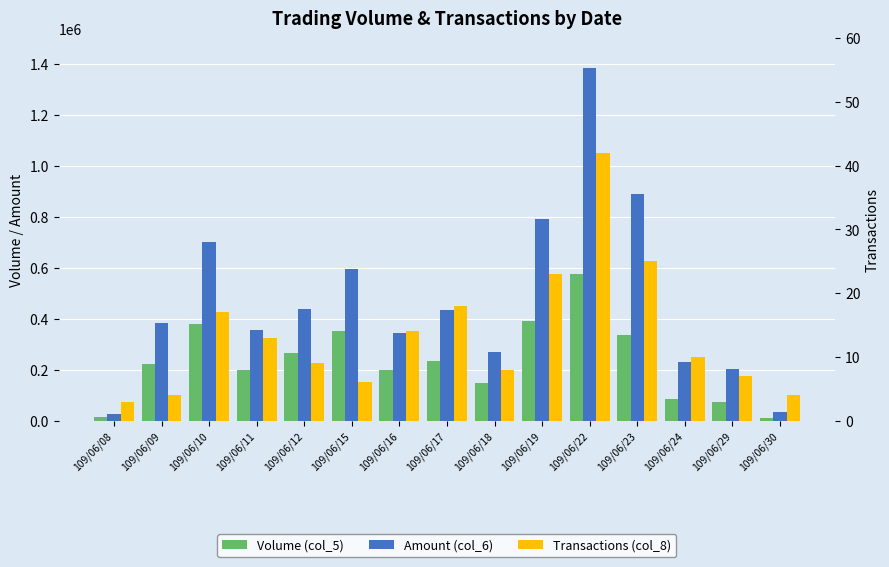

What is the greatest value displayed?

1381080